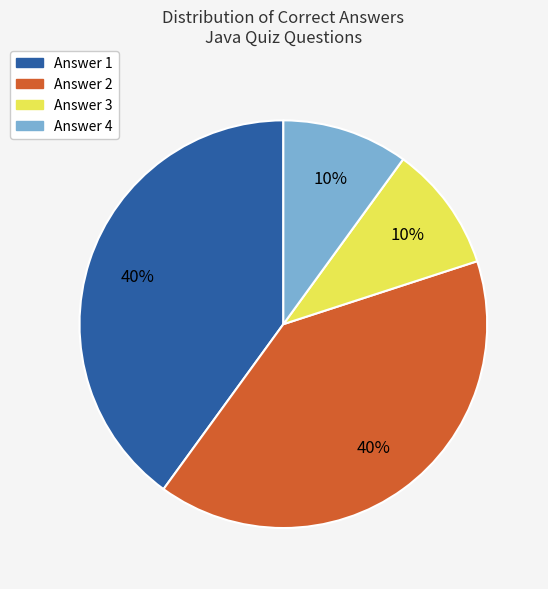

To the nearest percent, what percentage of the pie is Answer 2?

40%